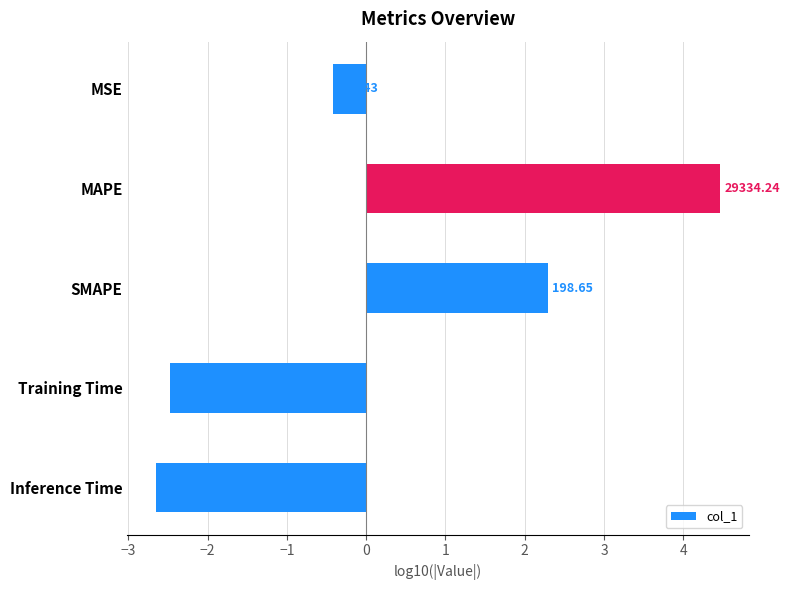

How many bars are there in total?

5